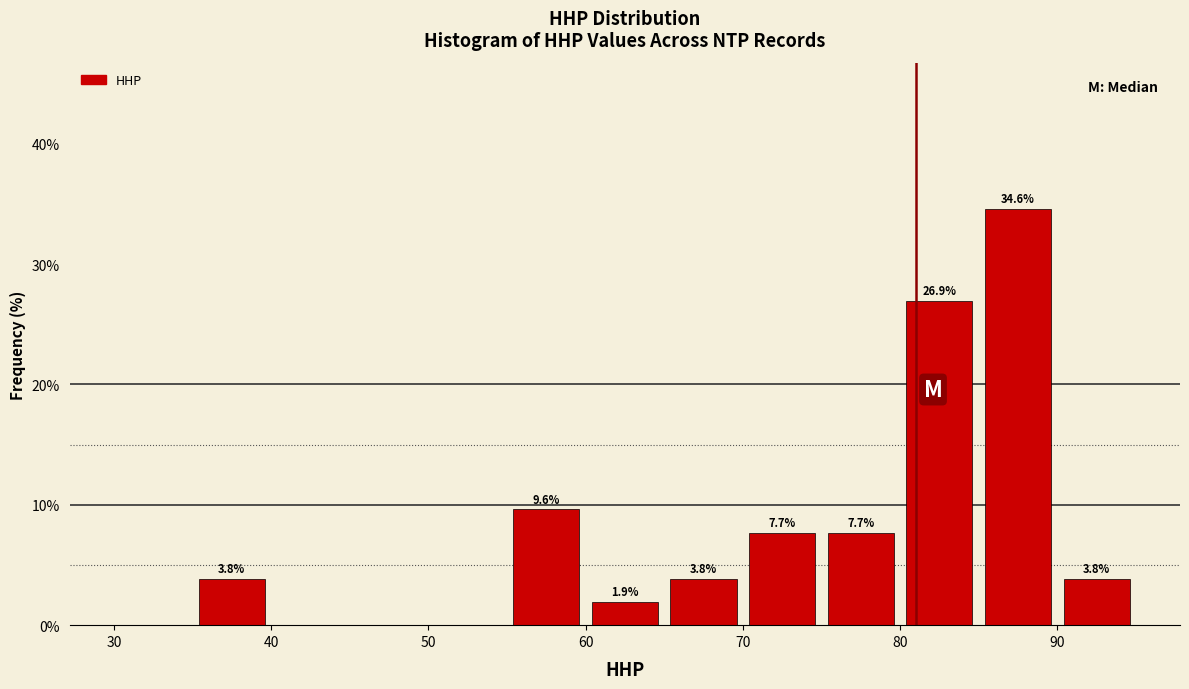

Over which range of the x-axis is the bar tallest?

85 to 90